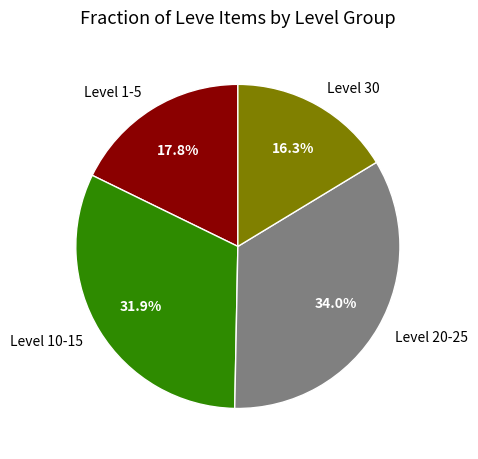

Approximately how many times larger is the value at Level 20-25 compared to Level 10-15?

1.1